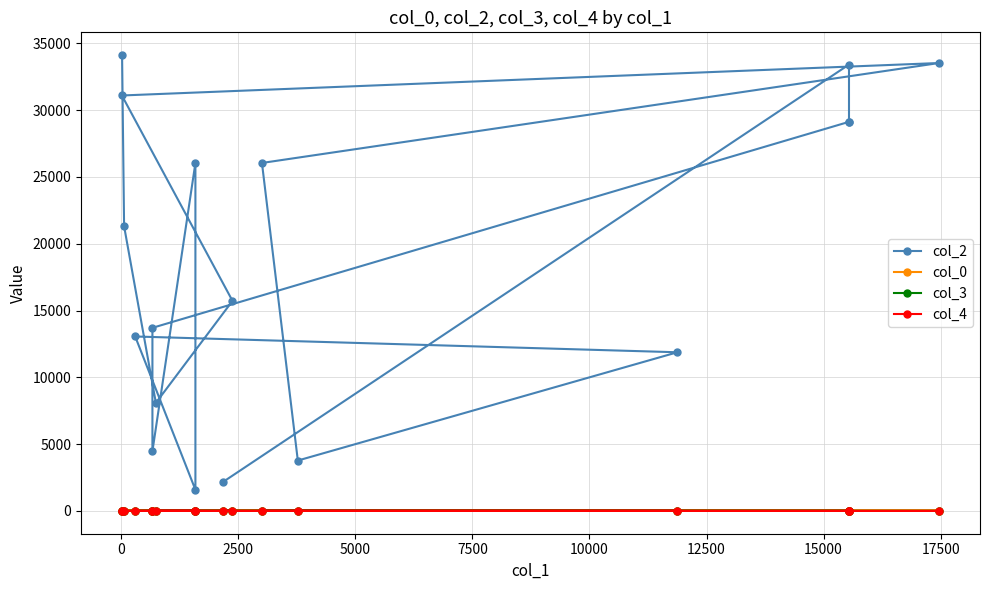

True or false: col_2 has a value of 9591.2 at 12500.

False